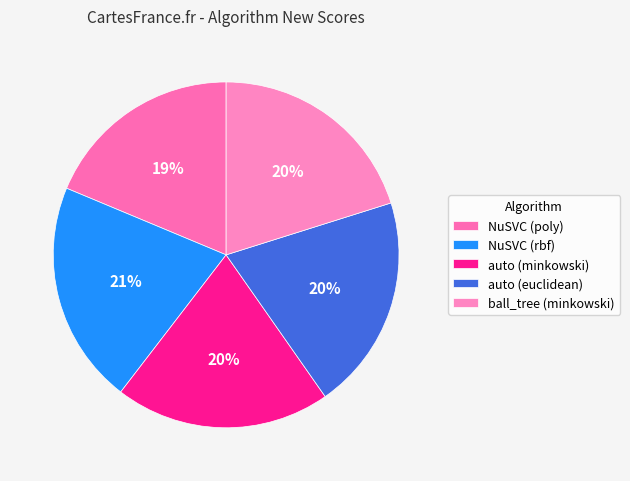

What is the smallest slice in the pie chart?

NuSVC (poly)